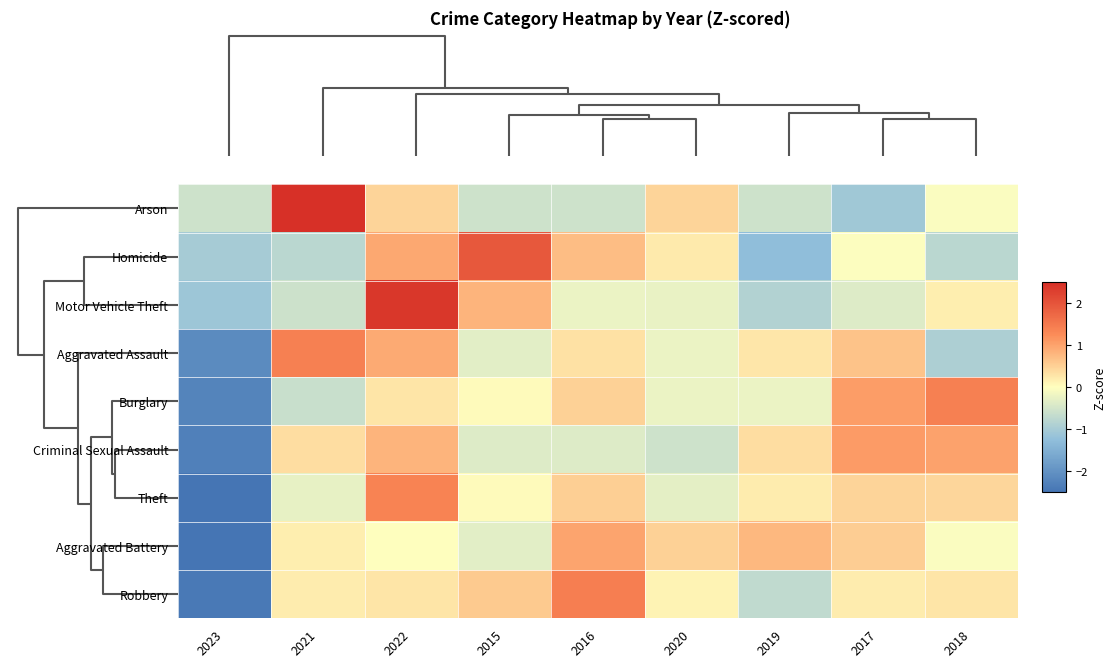

Reading left to right, list all the values displayed in this chart.

Arson: 2023=-0.6	2021=2.5	2022=0.5	2015=-0.6	2016=-0.6	2020=0.5	2019=-0.6	2017=-1.1	2018=-0.1
Homicide: 2023=-1.0	2021=-0.8	2022=1.0	2015=1.9	2016=0.7	2020=0.2	2019=-1.3	2017=-0.0	2018=-0.8
Motor Vehicle Theft: 2023=-1.1	2021=-0.6	2022=2.4	2015=0.8	2016=-0.2	2020=-0.3	2019=-0.9	2017=-0.4	2018=0.2
Aggravated Assault: 2023=-2.1	2021=1.4	2022=0.9	2015=-0.3	2016=0.3	2020=-0.2	2019=0.3	2017=0.7	2018=-0.9
Burglary: 2023=-2.2	2021=-0.6	2022=0.3	2015=0.0	2016=0.5	2020=-0.2	2019=-0.2	2017=1.1	2018=1.4
Criminal Sexual Assault: 2023=-2.3	2021=0.4	2022=0.8	2015=-0.4	2016=-0.4	2020=-0.6	2019=0.4	2017=1.1	2018=1.0
Theft: 2023=-2.5	2021=-0.3	2022=1.4	2015=0.1	2016=0.5	2020=-0.3	2019=0.2	2017=0.5	2018=0.4
Aggravated Battery: 2023=-2.6	2021=0.2	2022=0.0	2015=-0.3	2016=1.0	2020=0.5	2019=0.8	2017=0.5	2018=-0.0
Robbery: 2023=-2.4	2021=0.2	2022=0.3	2015=0.6	2016=1.4	2020=0.1	2019=-0.7	2017=0.2	2018=0.3